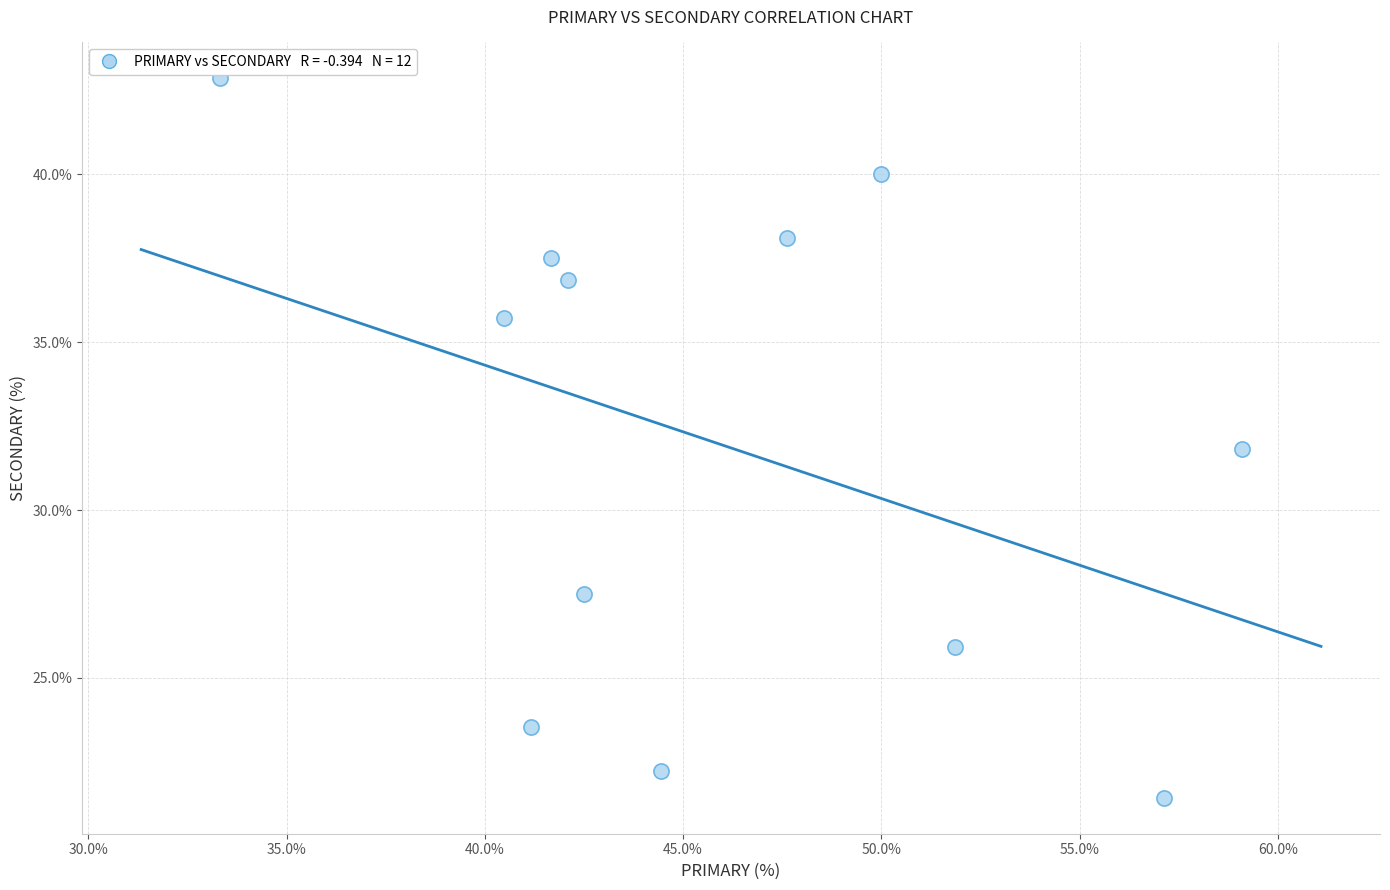

What is the range of X values (max minus min)?

25.8